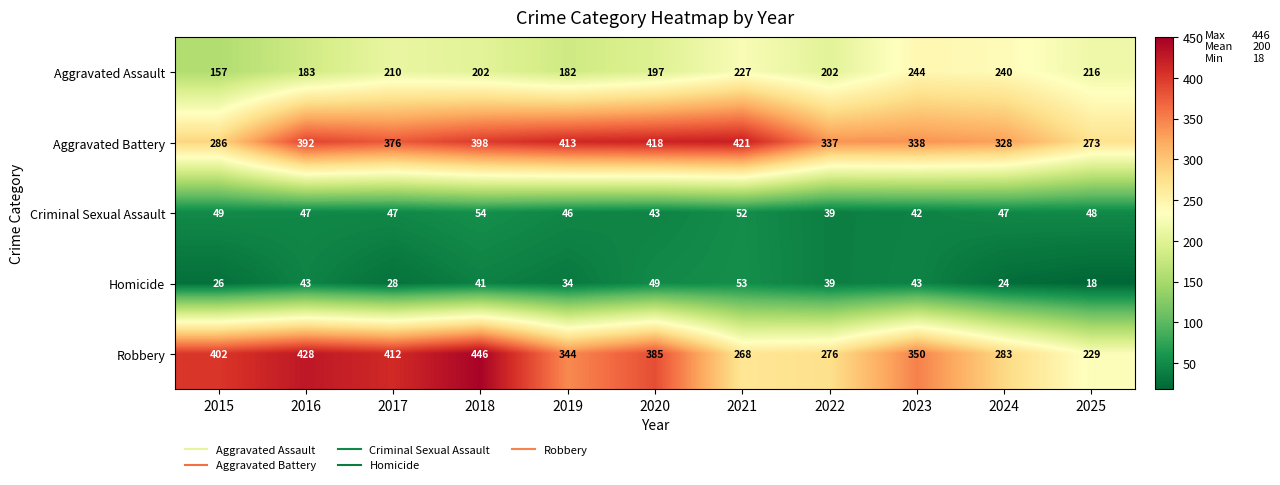

At how many categories does at least one series exceed 409?

6